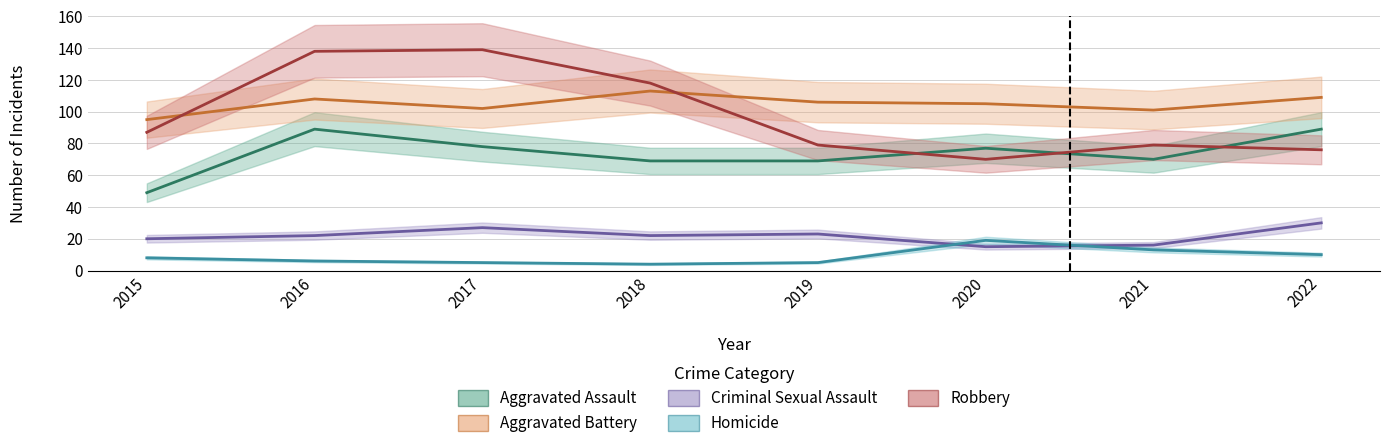

Which series has the largest total across all categories?

Aggravated Battery